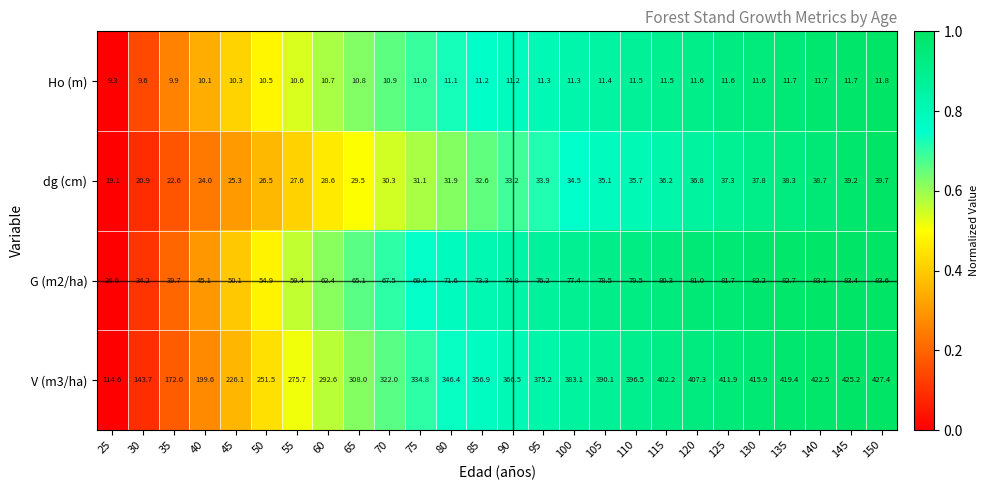

Count the number of data series in this chart.

4